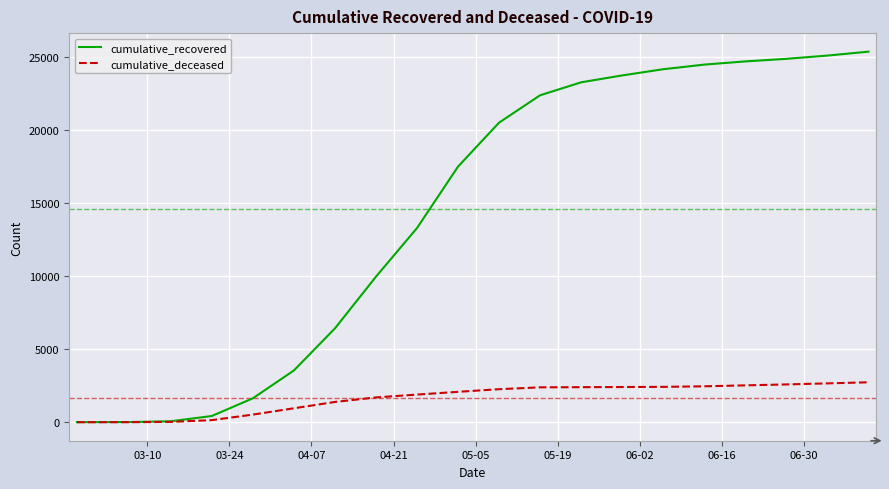

What is the maximum value for cumulative_recovered?

25356